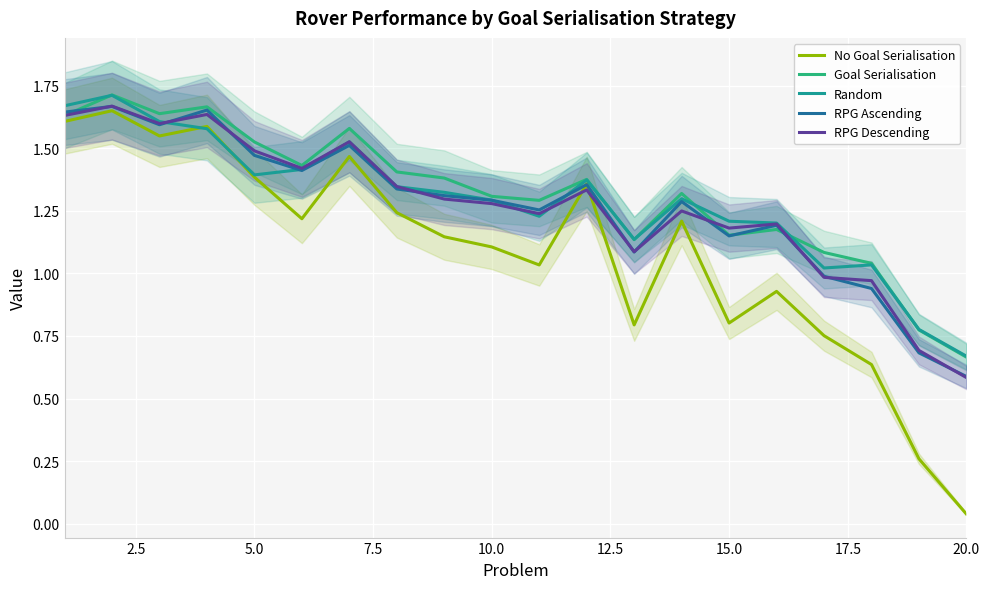

At which label is No Goal Serialisation closest to 0?

20.0